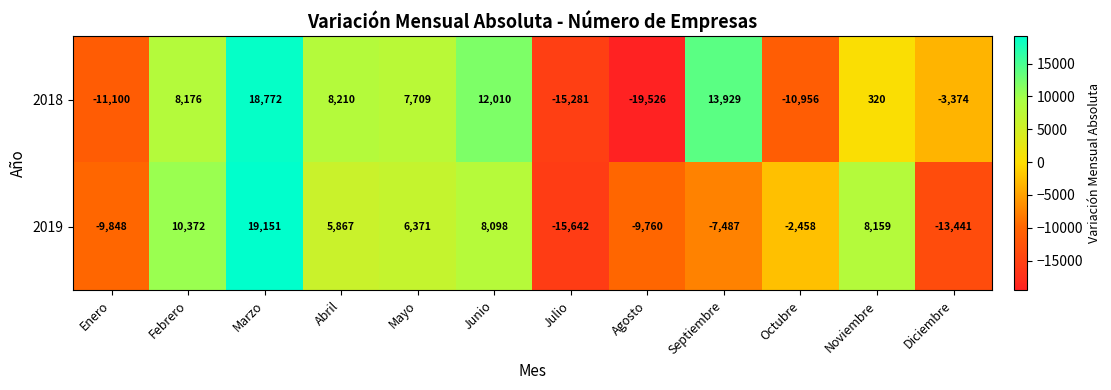

At how many categories does at least one series exceed 15400?

1